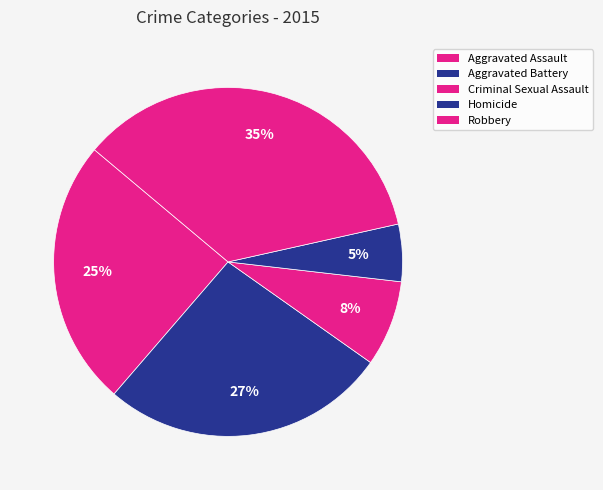

Which slice is the smallest?

Homicide